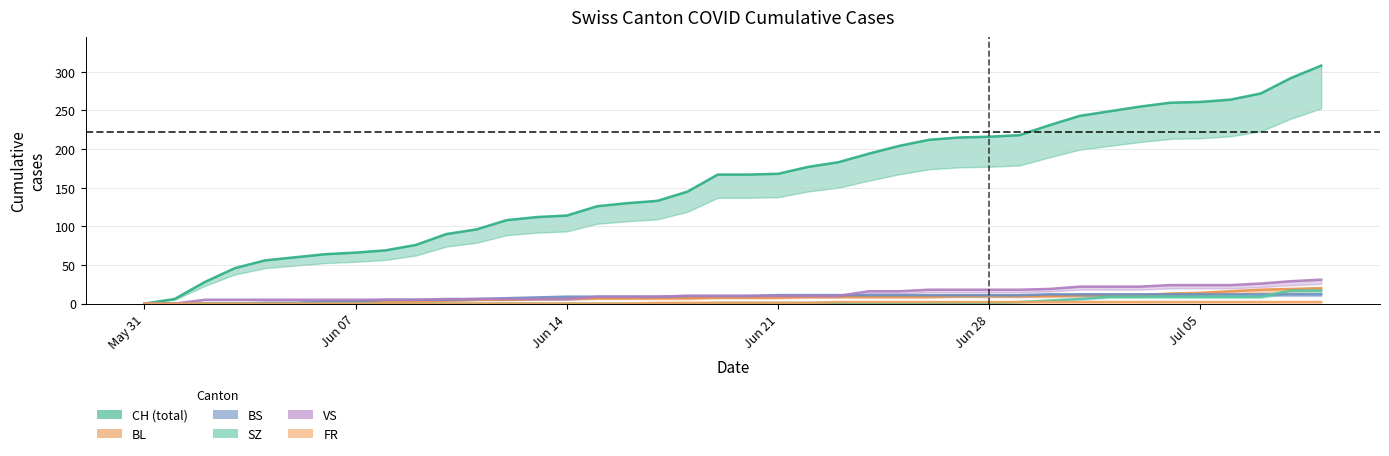

What are all the series names shown in the legend?

CH, BL, BS, SZ, VS, FR